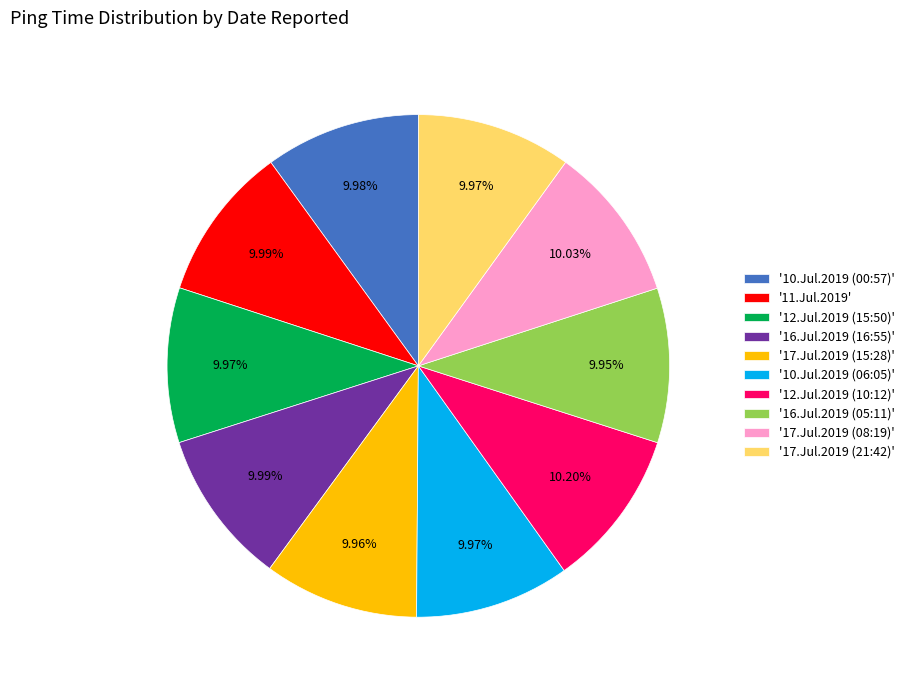

What is the ratio of the value at '16.Jul.2019 (16:55)' to the value at '12.Jul.2019 (15:50)'?

1.0